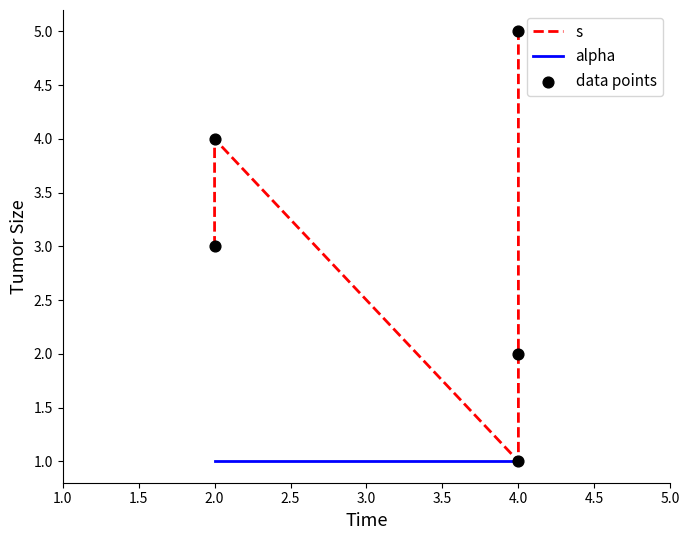

Which series contains the highest Y value?

s